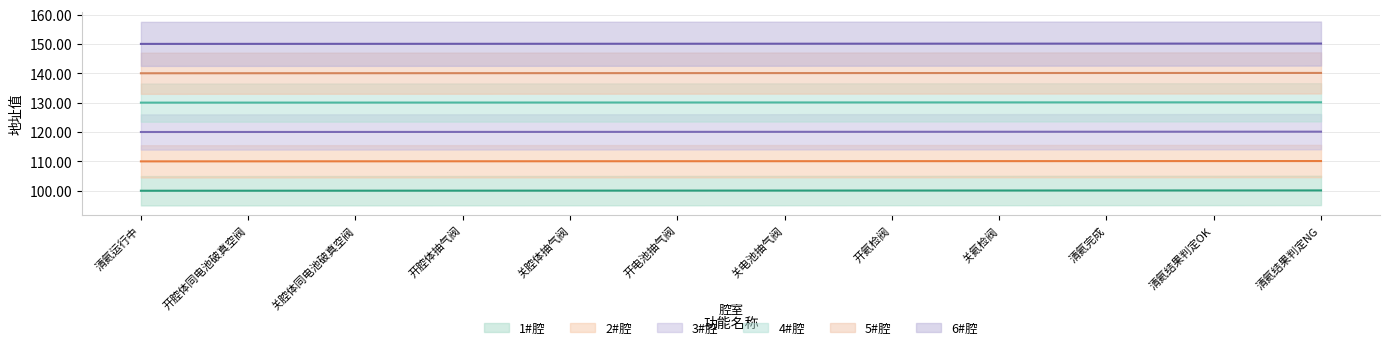

At 开腔体同电池破真空阀, list the series in order from largest to smallest.

6#腔, 5#腔, 4#腔, 3#腔, 2#腔, 1#腔